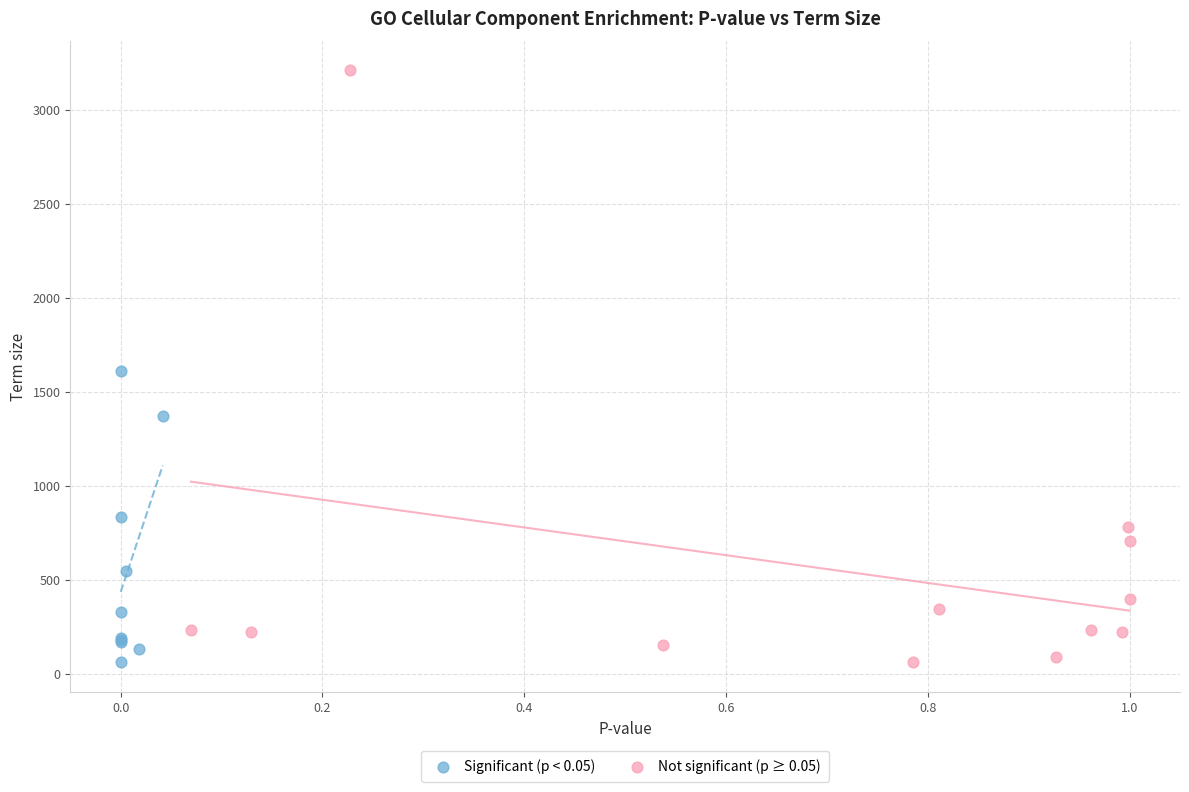

Which series has the widest spread of Y values?

Not significant (p ≥ 0.05)